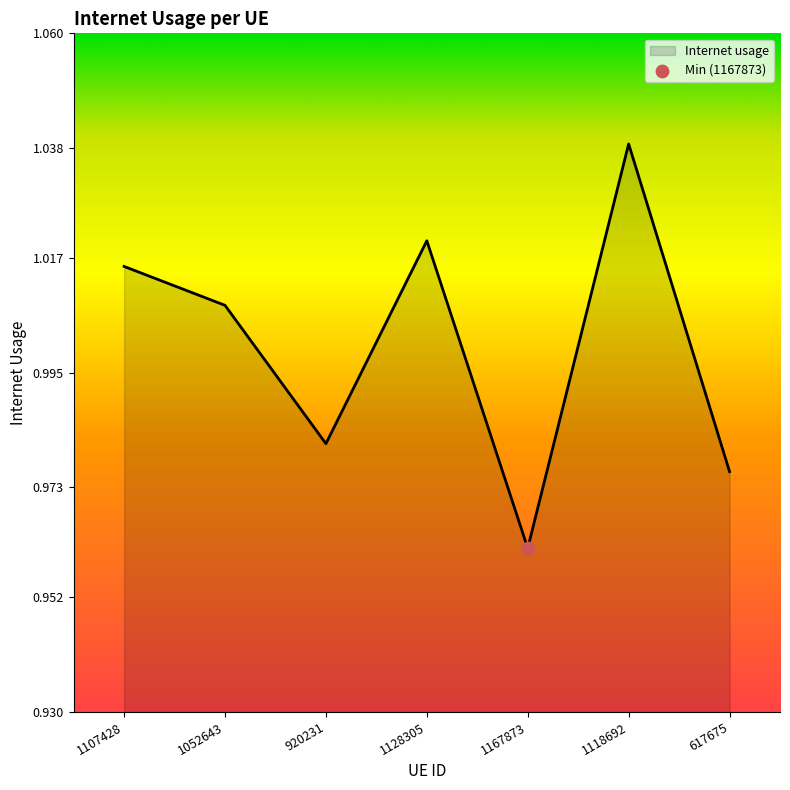

What is the change in value from 1167873 to 1118692?

+0.1